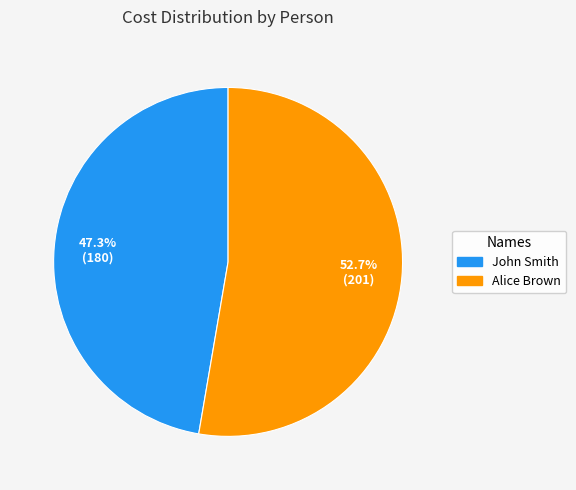

What is the ratio of the value at Alice Brown to the value at John Smith?

1.1